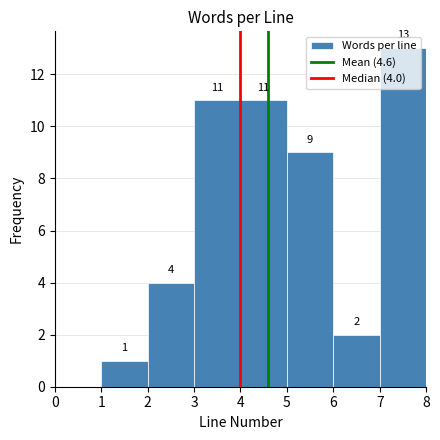

Over which range of the x-axis is the bar tallest?

7 to 8